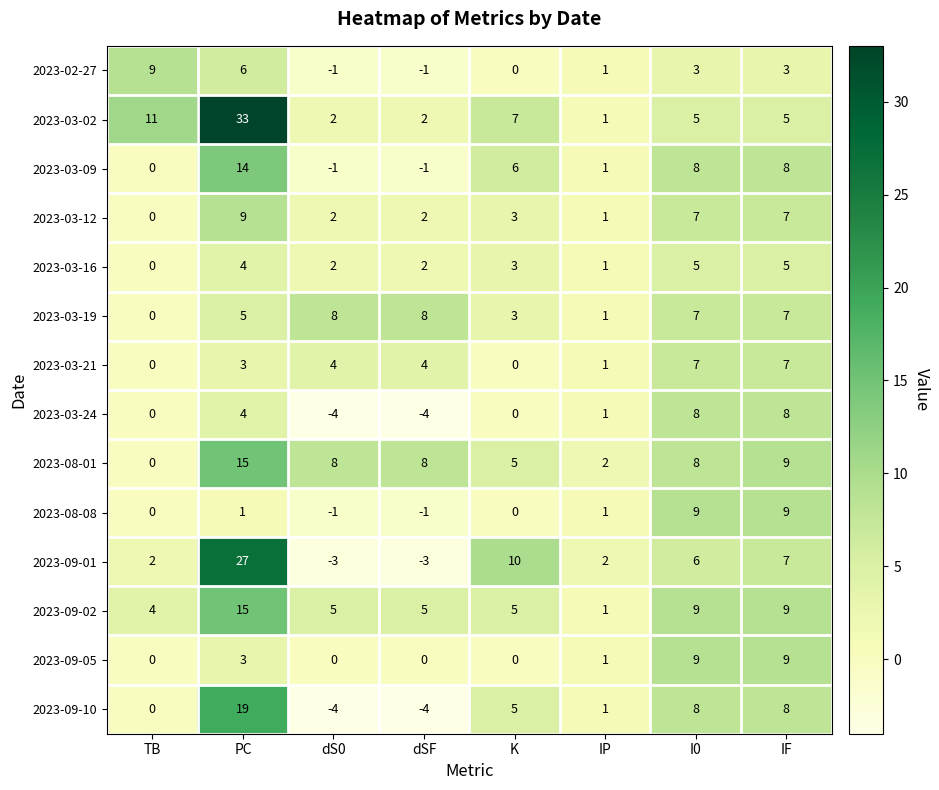

True or false: 2023-03-21 has a value of -3 at K.

False